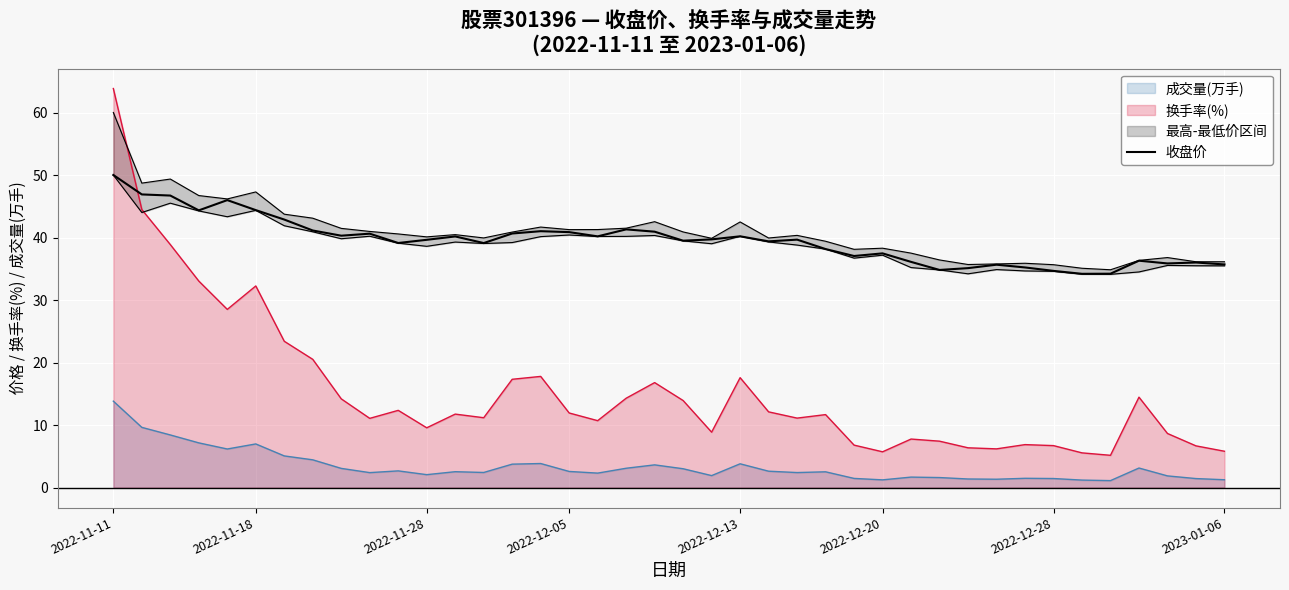

How many values are below 39?

15